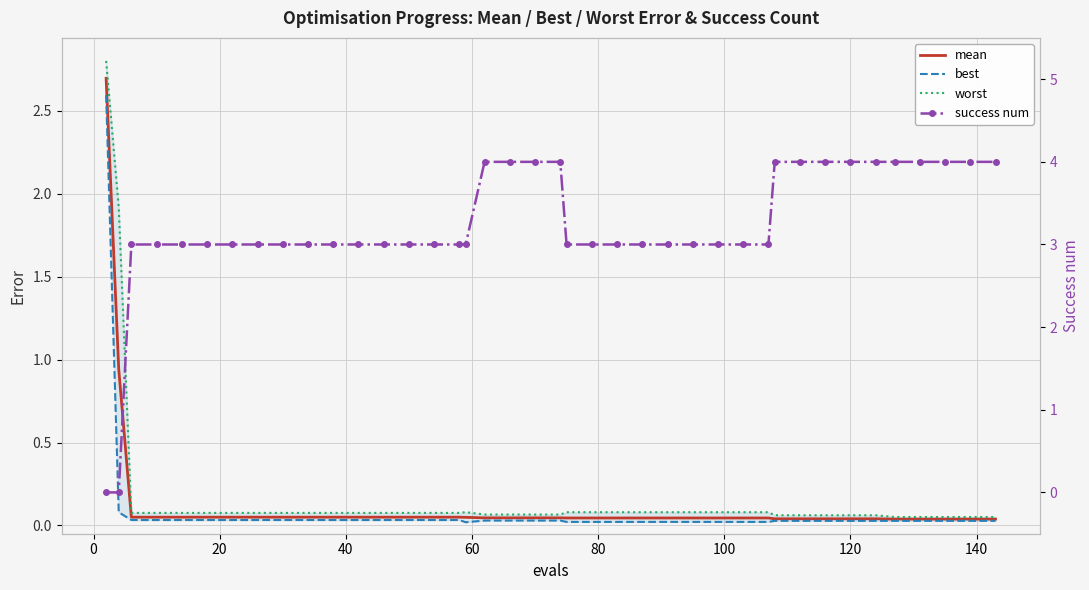

Rank the series by their maximum value, from highest to lowest.

success num, worst, mean, best